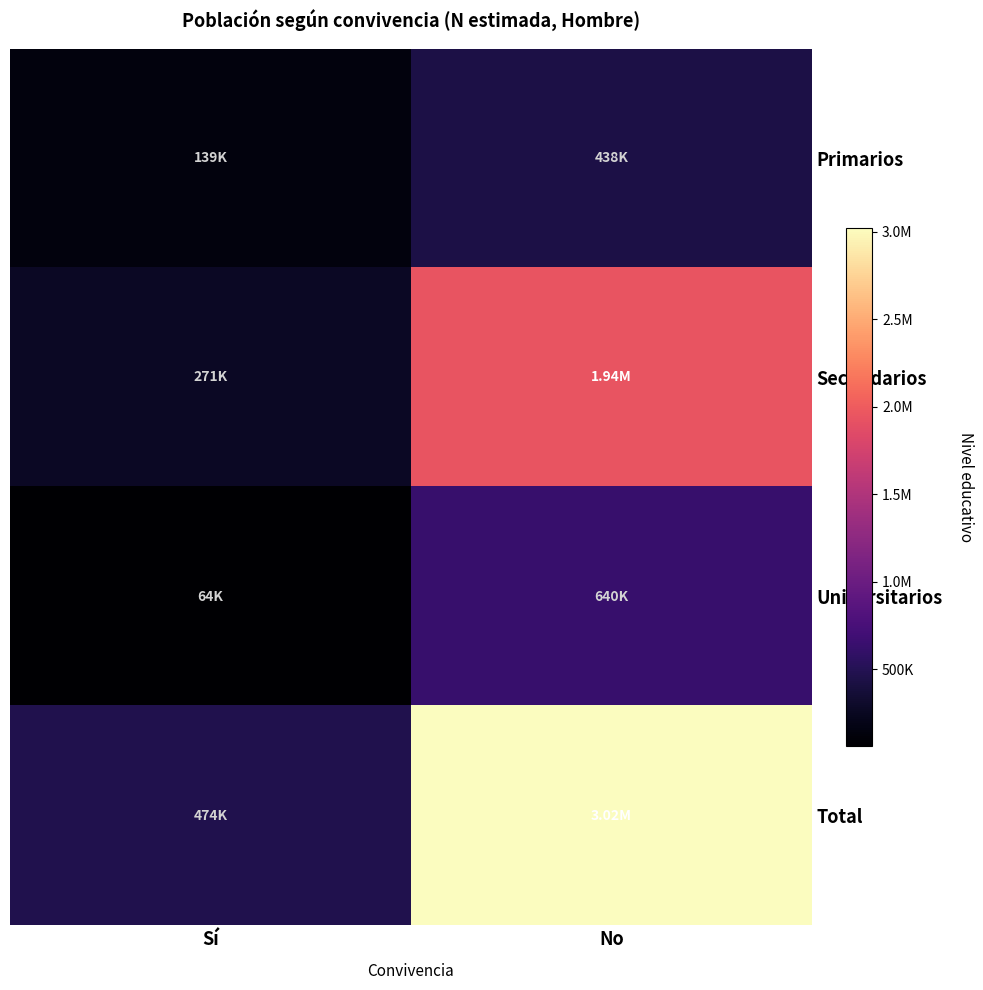

Rank the series at Sí from highest to lowest value.

Total, Secundarios, Primarios, Universitarios